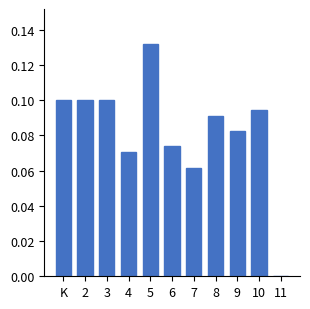

The chart shows a value of 0.1 at 8. True or false?

True